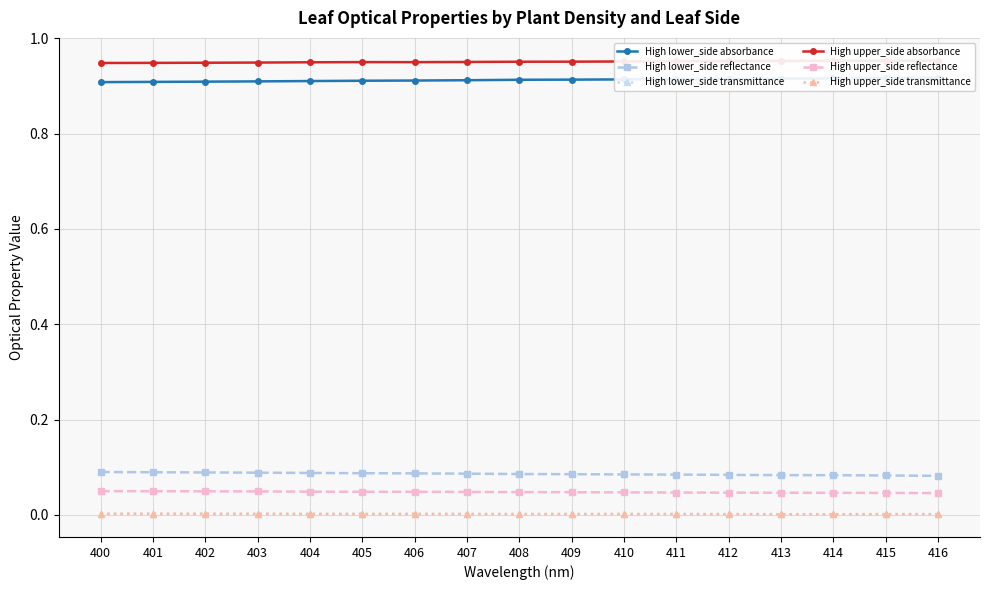

Does the chart display data point markers on the line(s)?

Yes